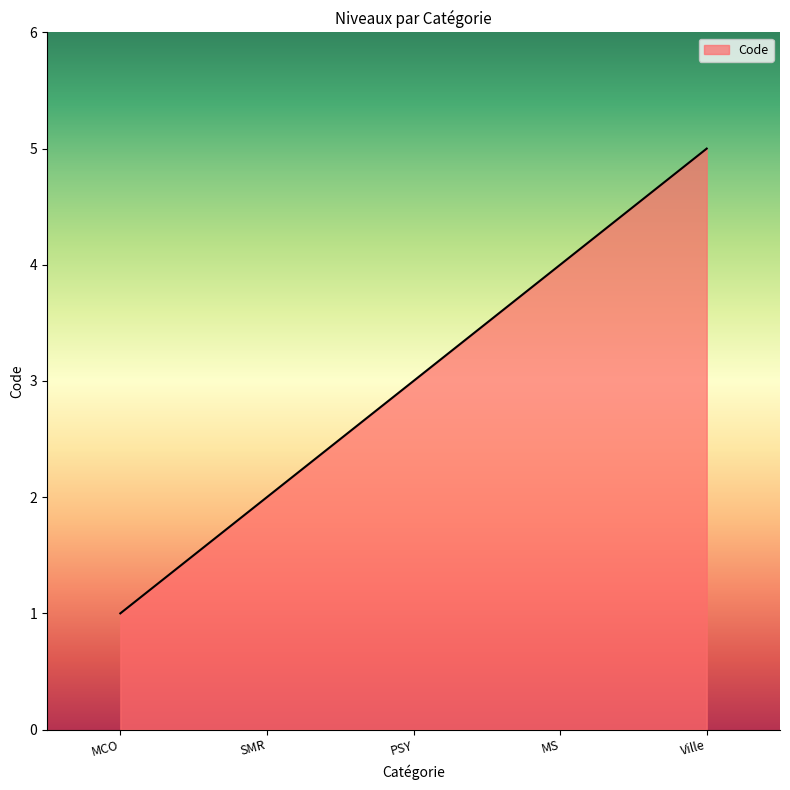

How many values are below 3?

2